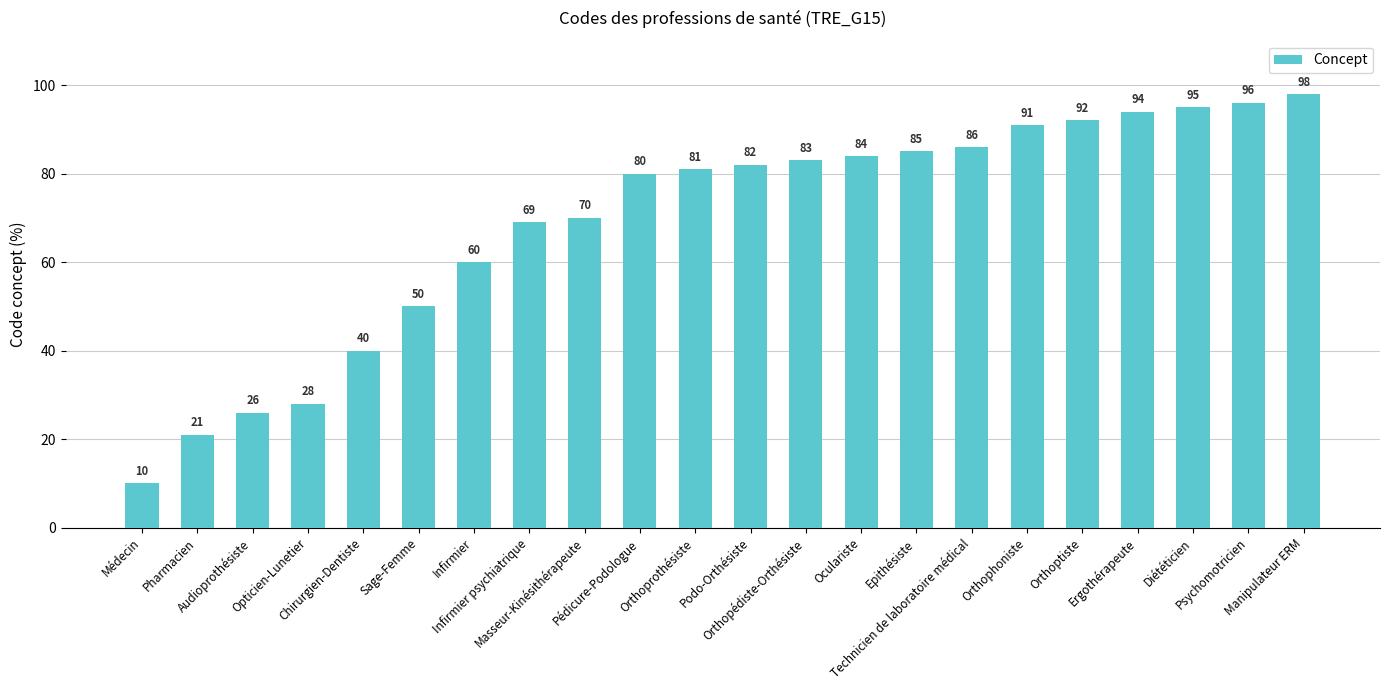

What is the label of the 17th bar from the left?

Orthophoniste